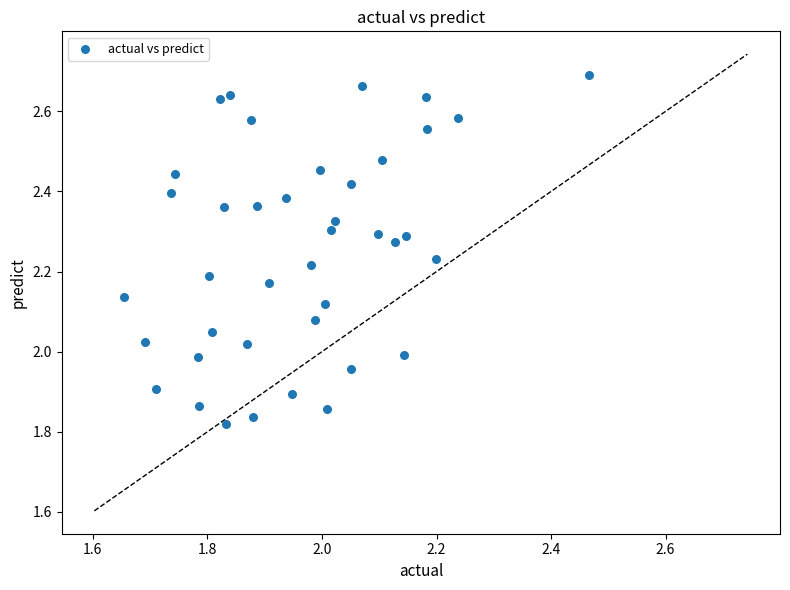

What is the range of X values (max minus min)?

0.8